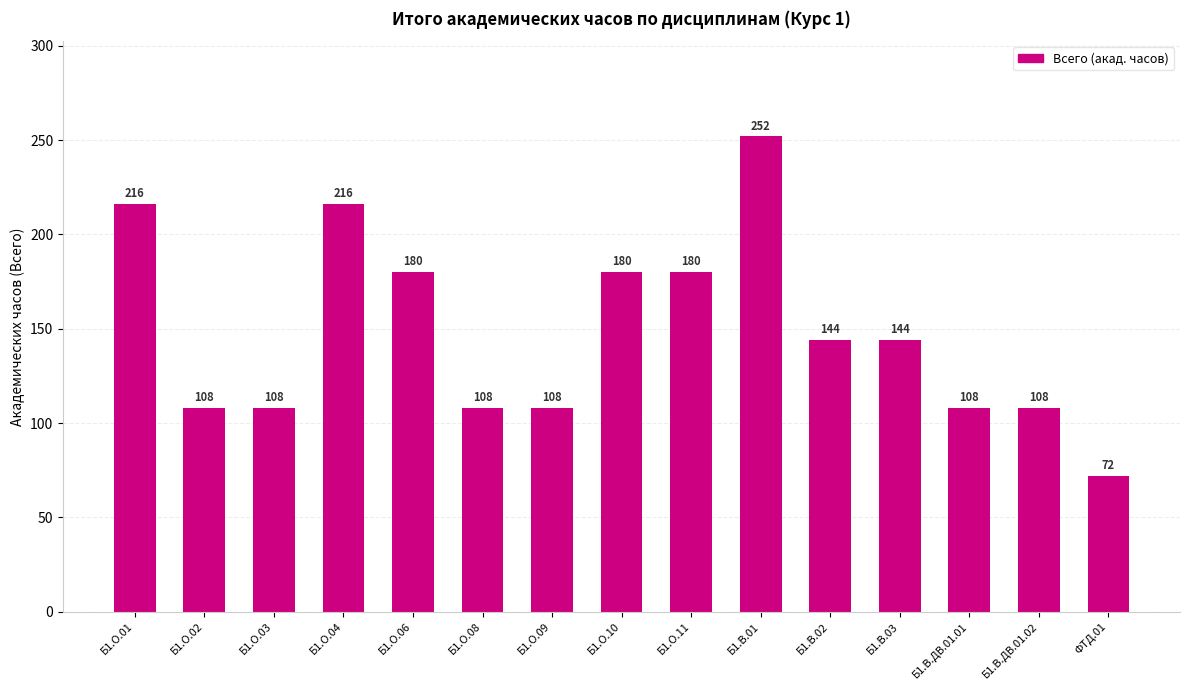

Where does the data first go above 144?

Б1.О.01